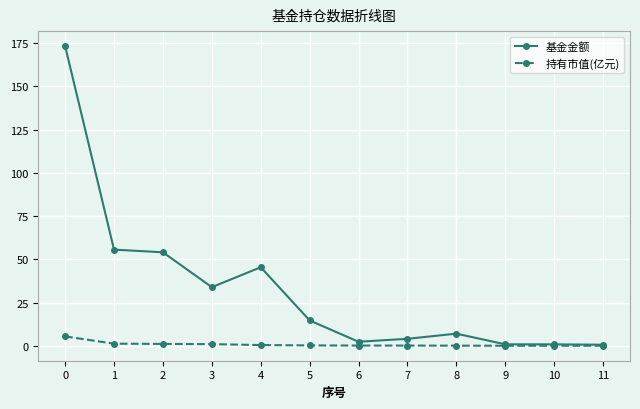

Between 4 and 8, which series saw the biggest shift?

基金金额